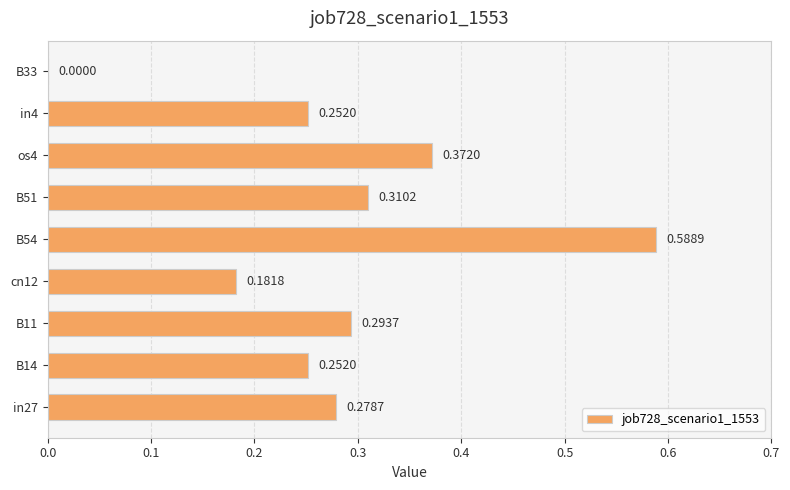

Count the values in the range 0 to 1.

9